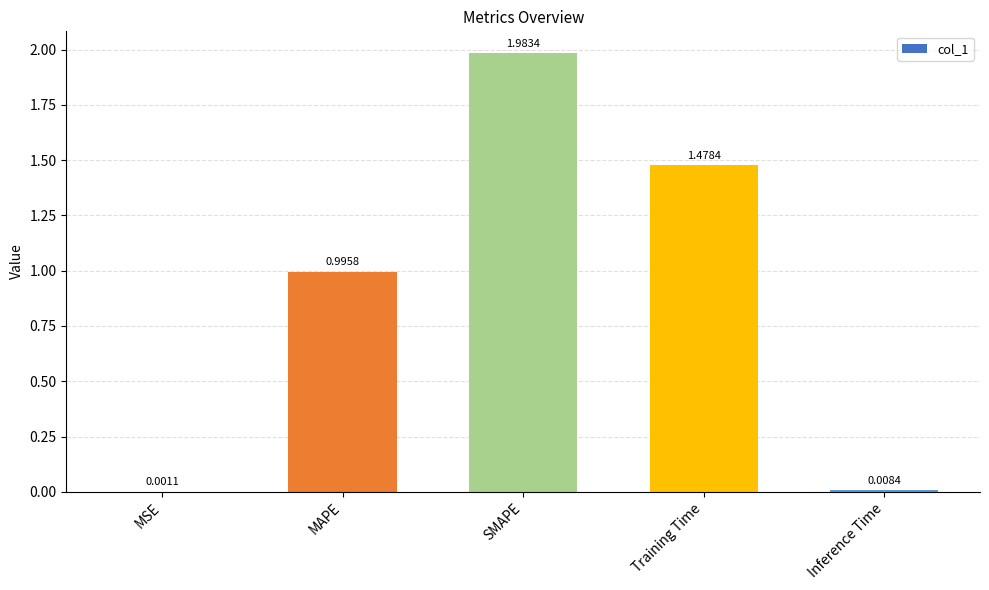

Are the bars grouped side by side (vs. stacked)?

No